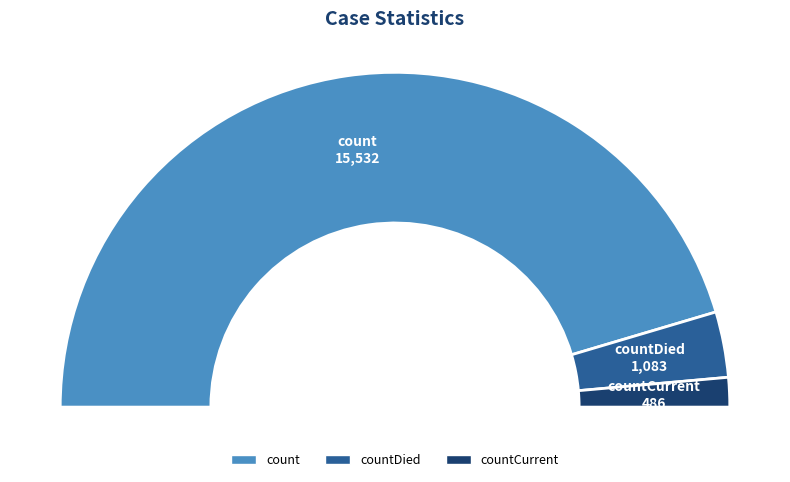

The countCurrent slice represents 3% of the pie. True or false?

True